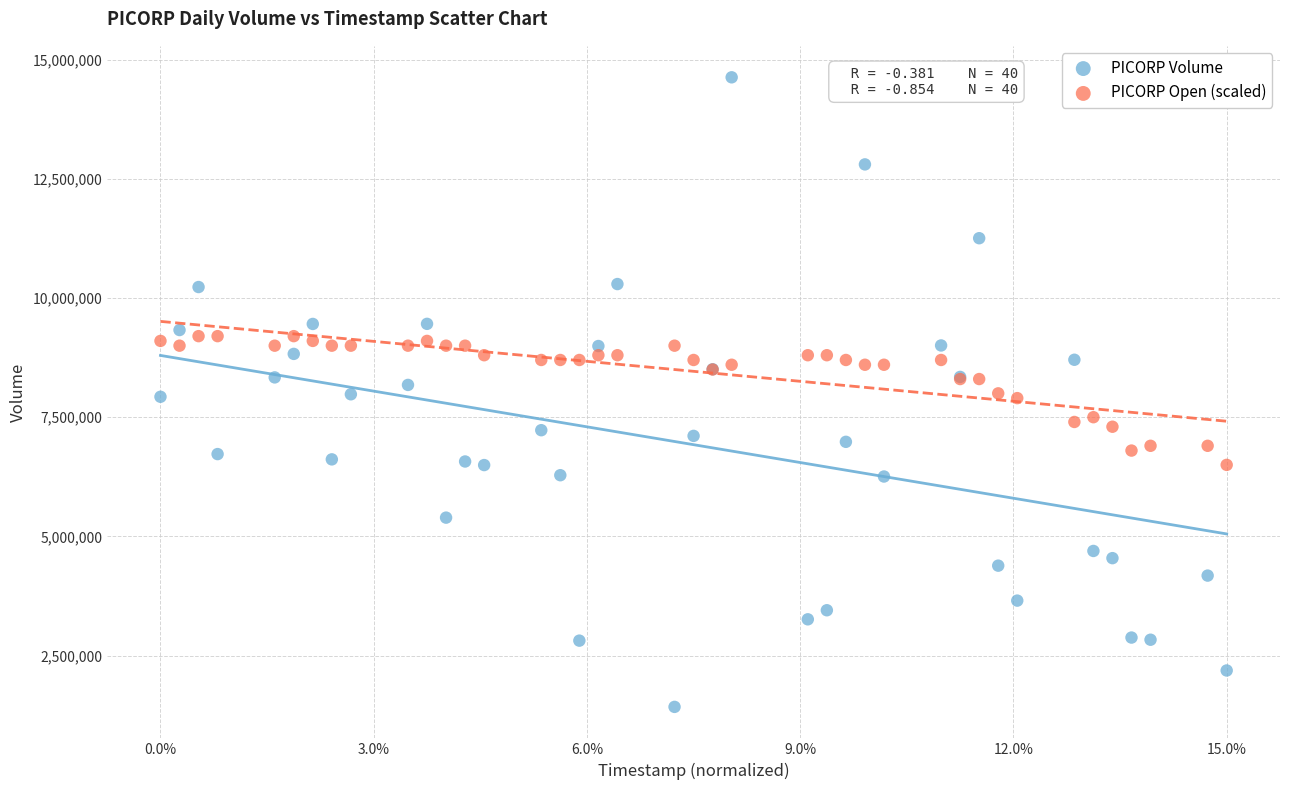

Which series reaches the minimum Y coordinate?

PICORP Volume